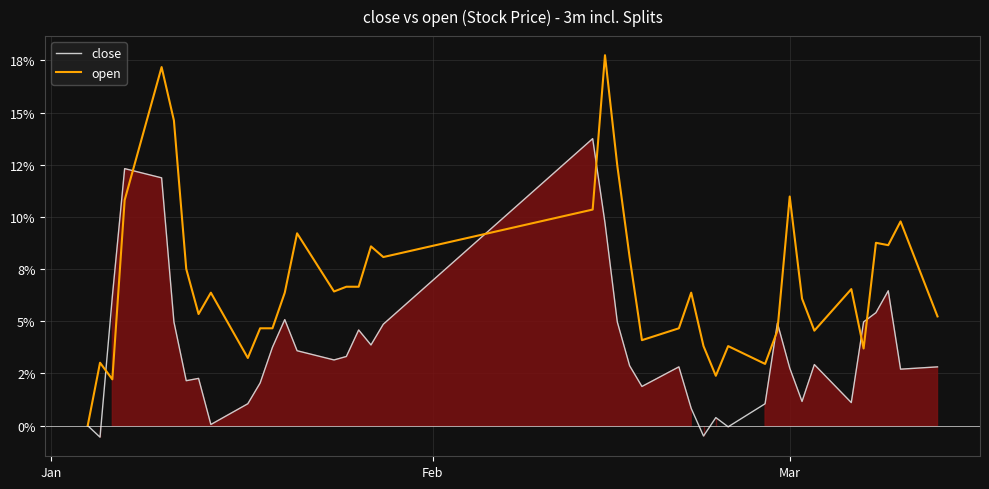

True or false: open and close intersect in this chart.

True